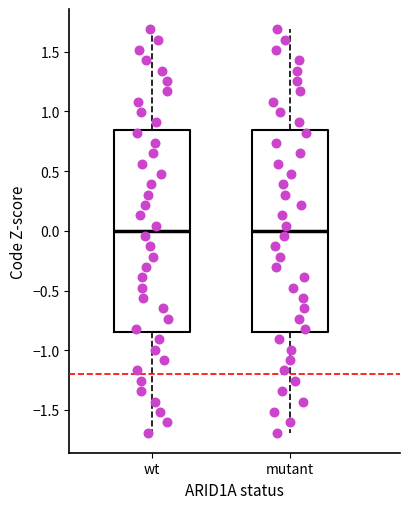

Where is the lower edge of the box for wt on the y-axis? The values are not printed on the chart, so give them approximately, as read against the axis.

-0.85